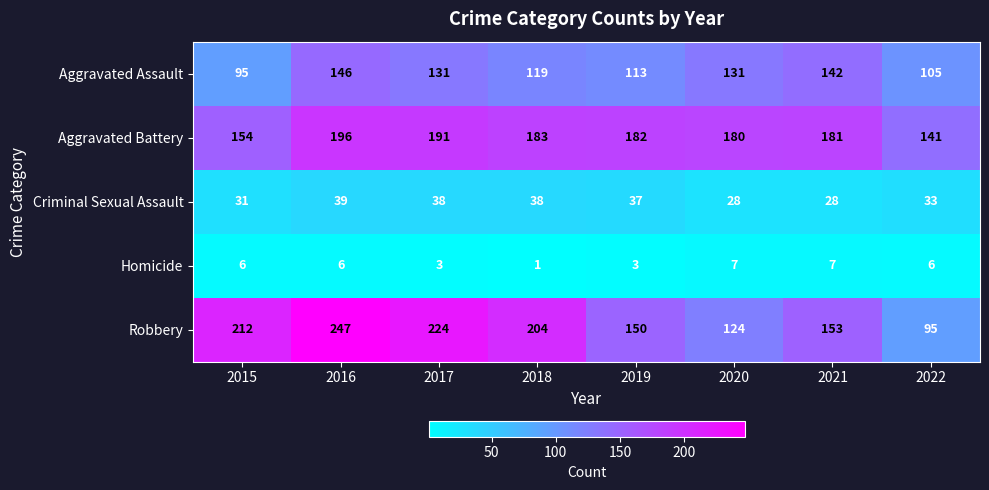

Count the number of categories in the chart.

8